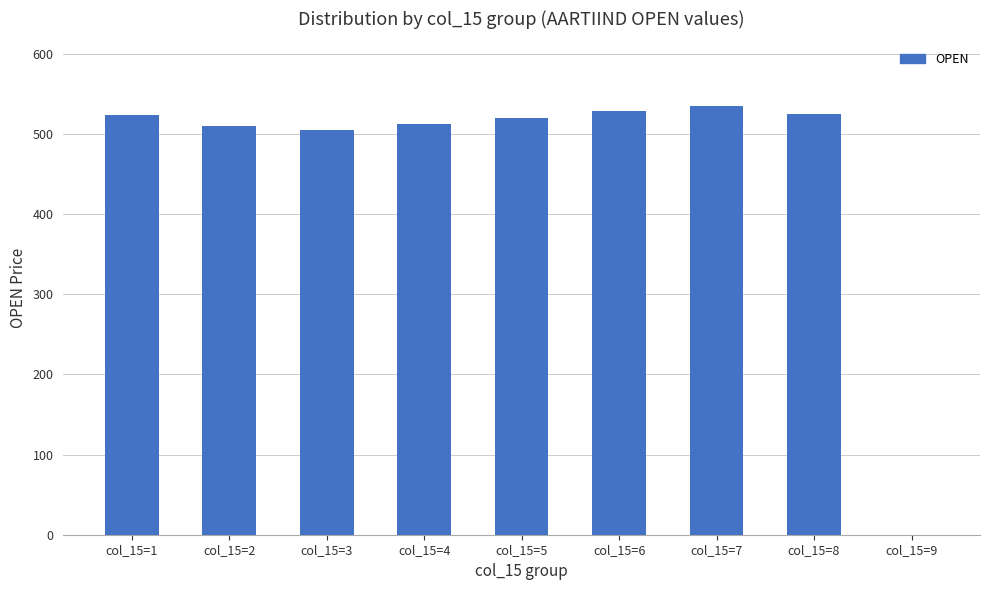

What is the sum of the values at col_15=4 and col_15=9?

511.9